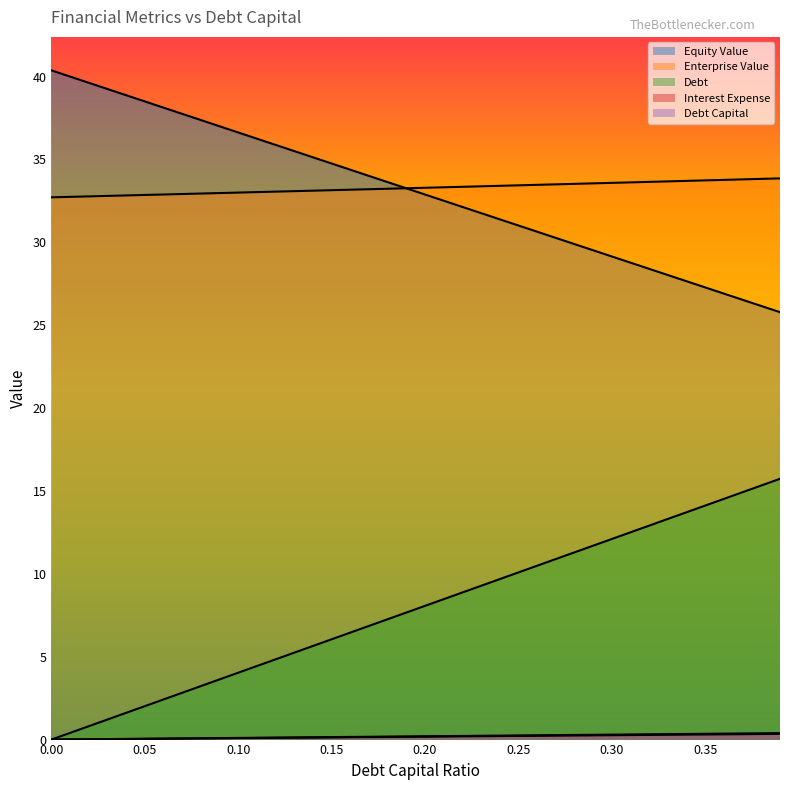

True or false: equity_value has a value of 54.9 at 0.17.

False